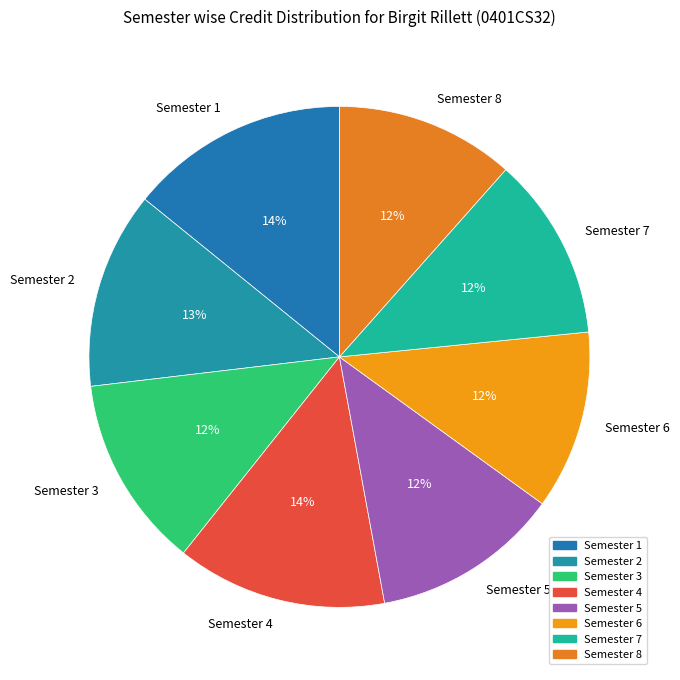

Is Semester 7 the majority of the pie?

No